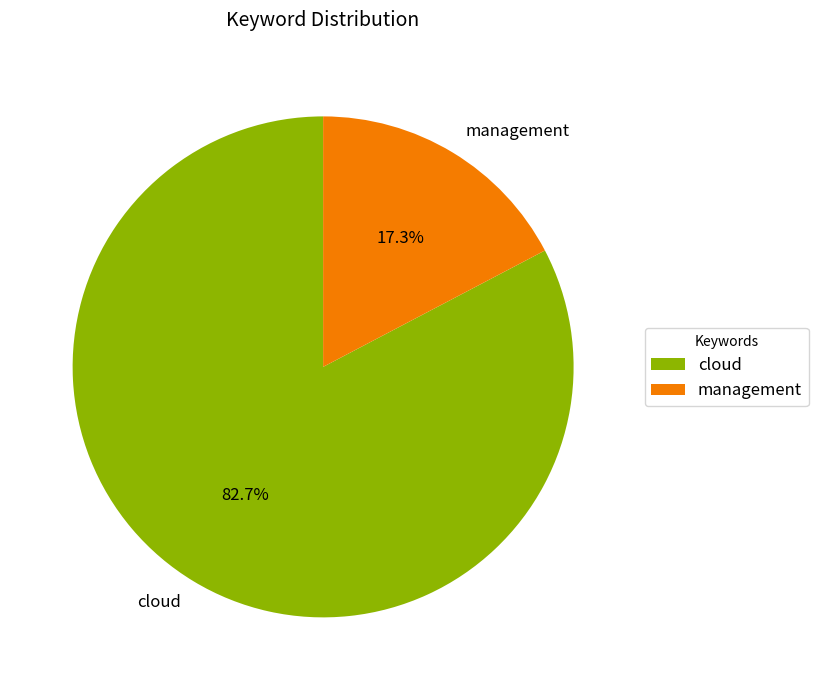

Combined, what portion of the pie is management and cloud?

100.0%